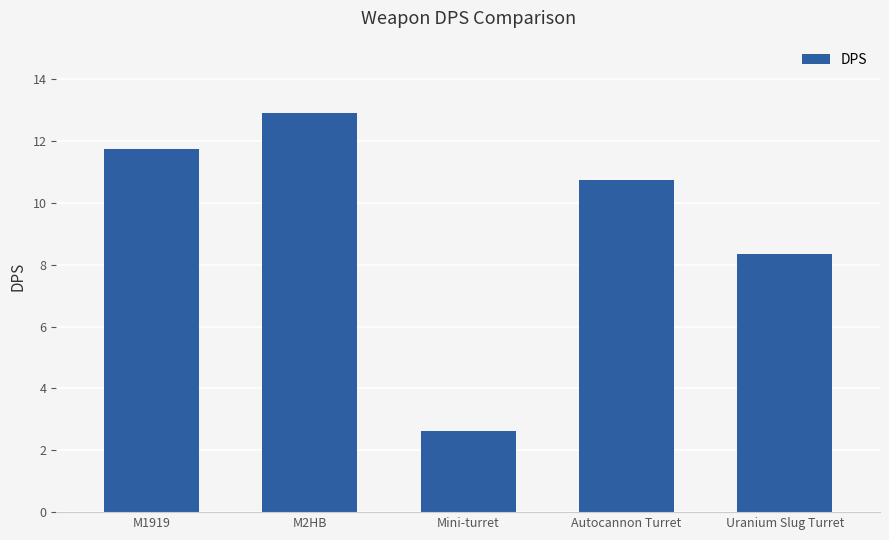

What is the change in value from M1919 to Uranium Slug Turret?

-3.4